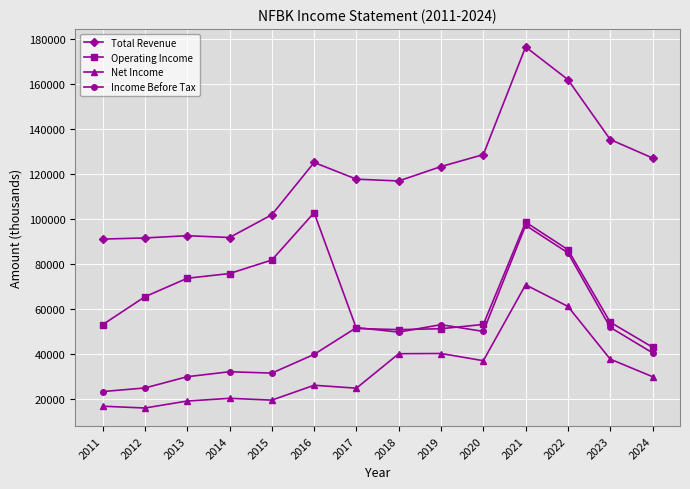

Which series has the largest total across all categories?

Total Revenue